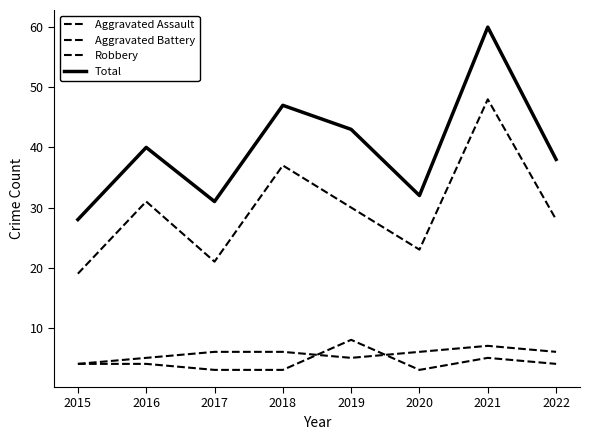

True or false: Aggravated Battery has more than 1 points higher than both neighbors.

False